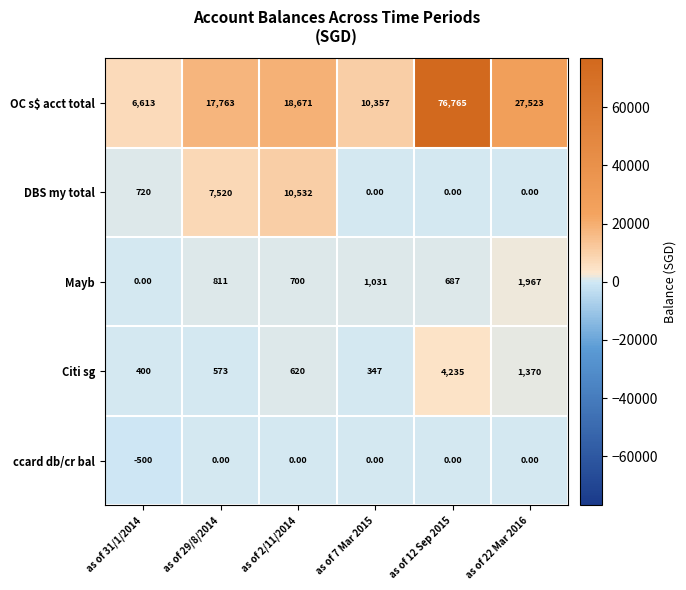

Rank the series at as of 31/1/2014 from highest to lowest value.

OC s$ acct total, DBS my total, Citi sg, Mayb, ccard db/cr bal